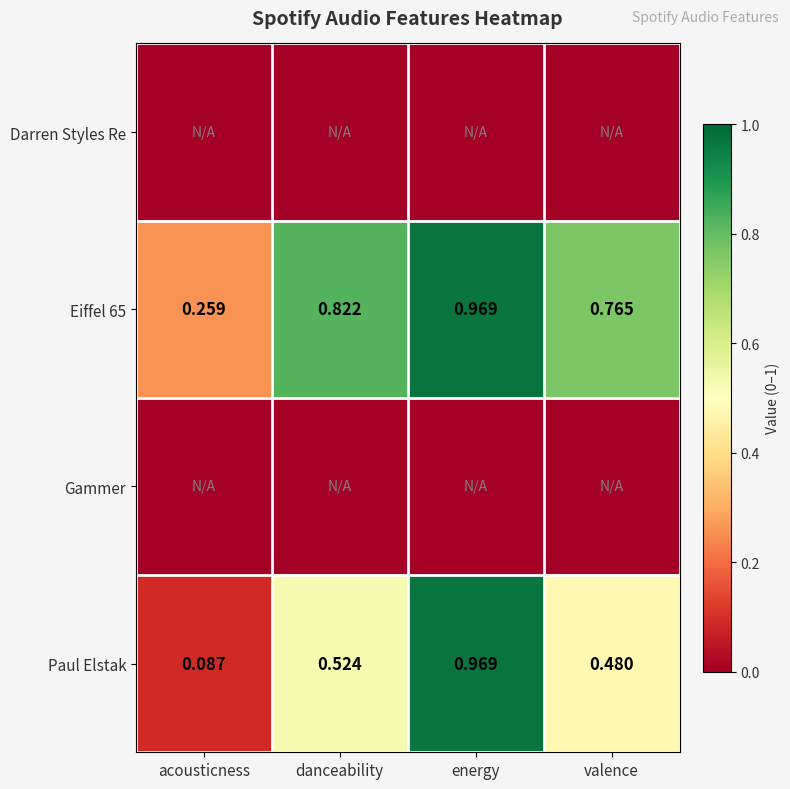

List the labels in order of Eiffel 65 value, largest first.

energy, danceability, valence, acousticness